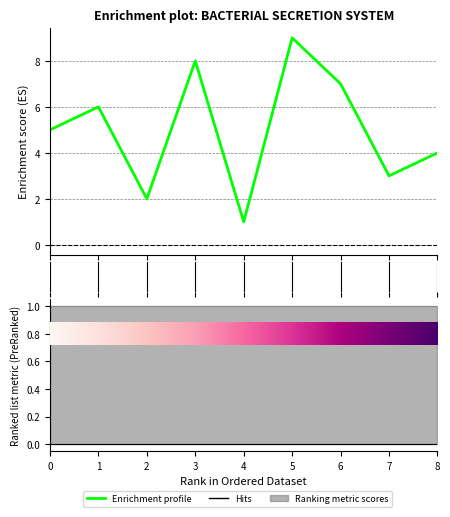

Count the values in the range 3 to 7.

5